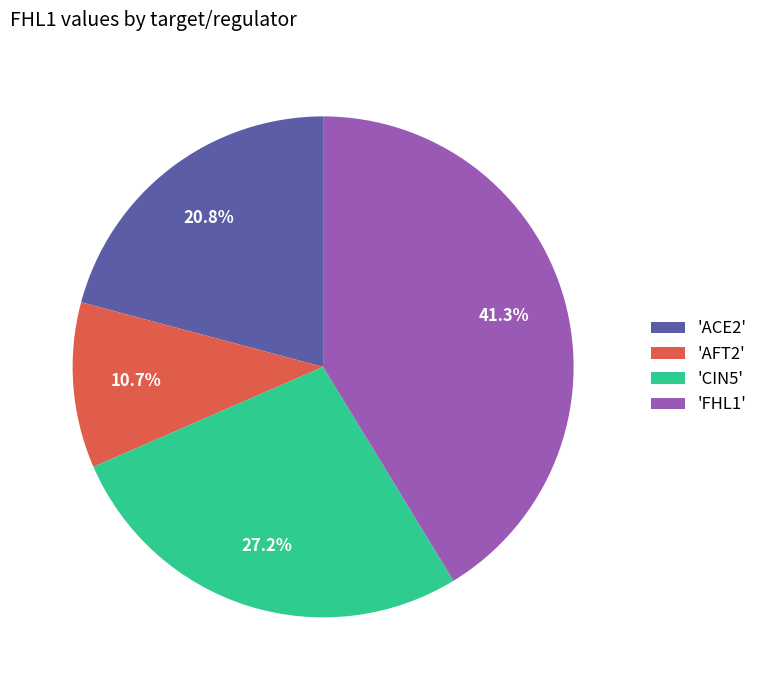

What is the smallest slice in the pie chart?

'AFT2'